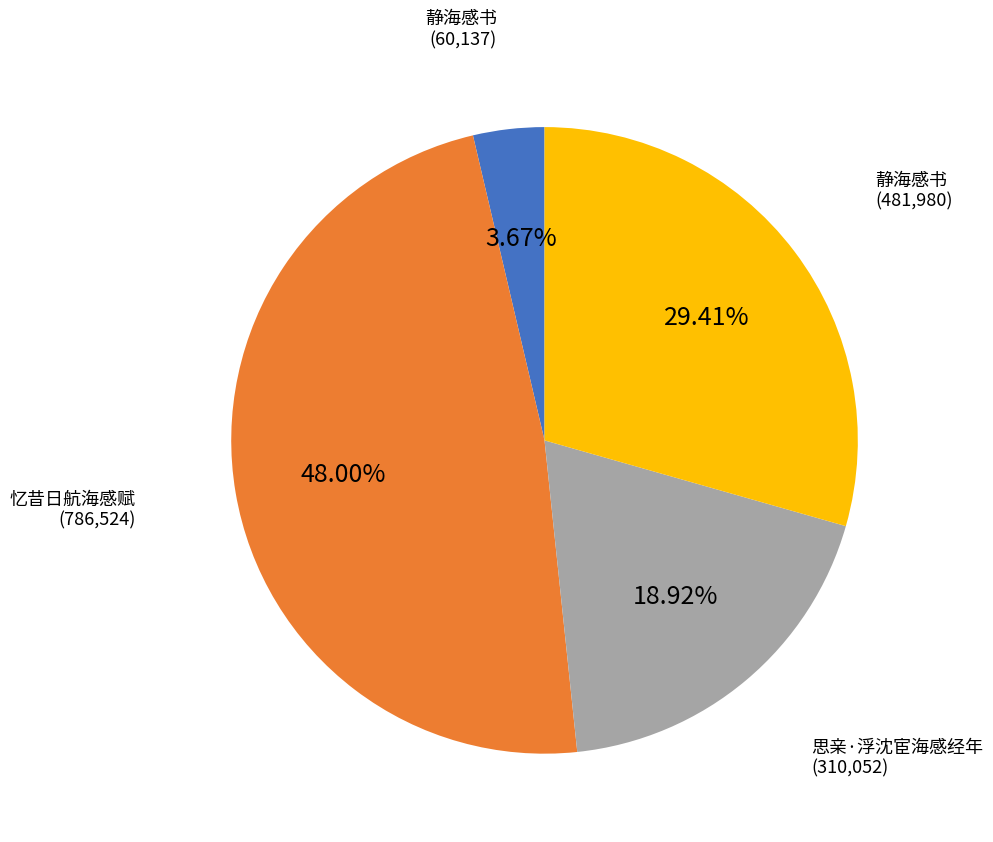

Is there a majority slice in this chart?

No